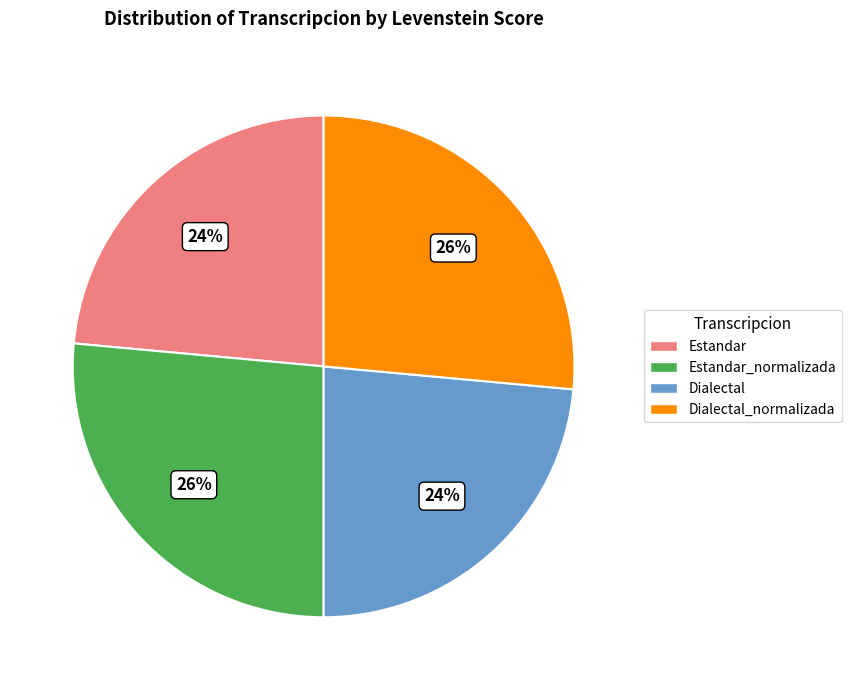

Does any single category account for the majority?

No